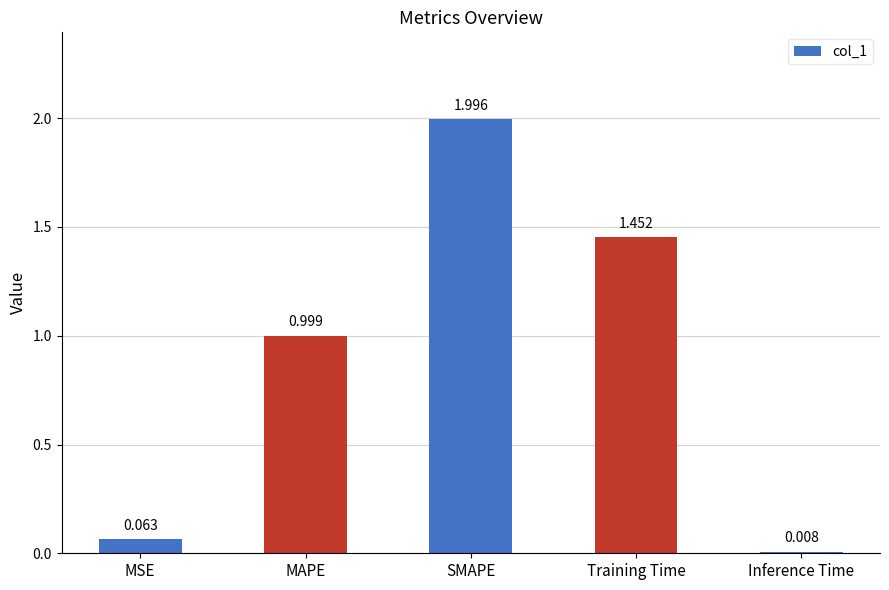

What is the label of the 2nd bar from the right?

Training Time